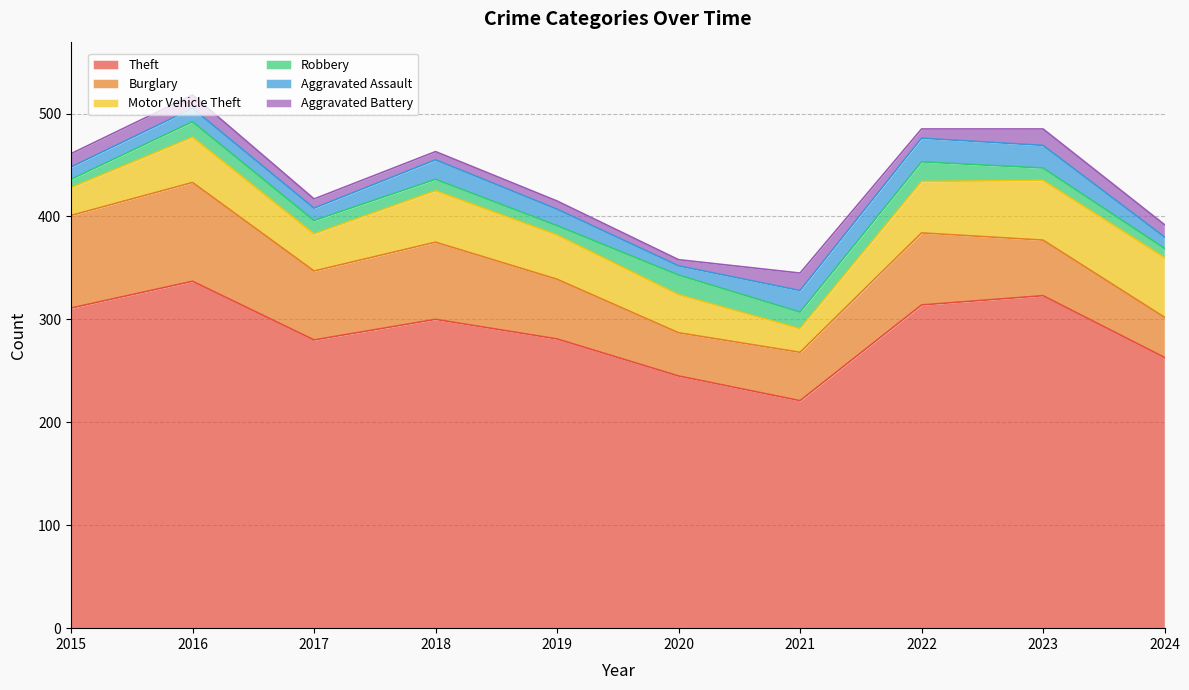

What is the sum of the Robbery values at 2018 and 2015?

19